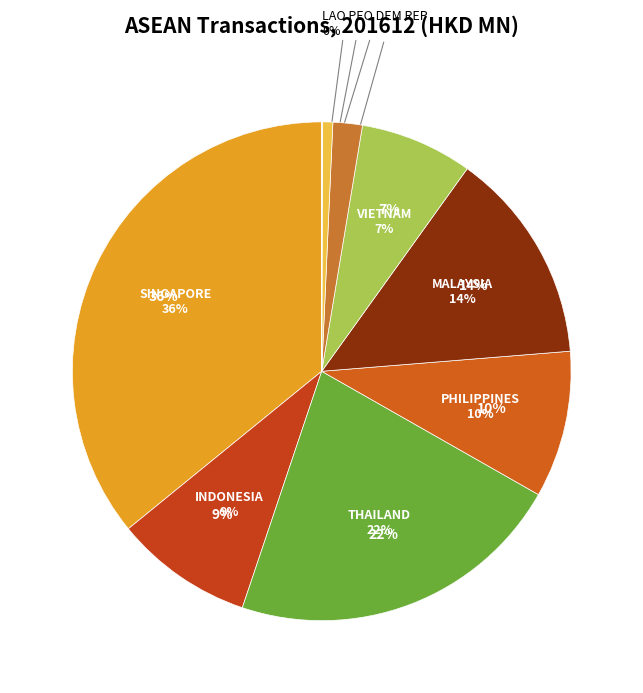

Combined, do MYANMAR and VIETNAM account for over 50%?

No